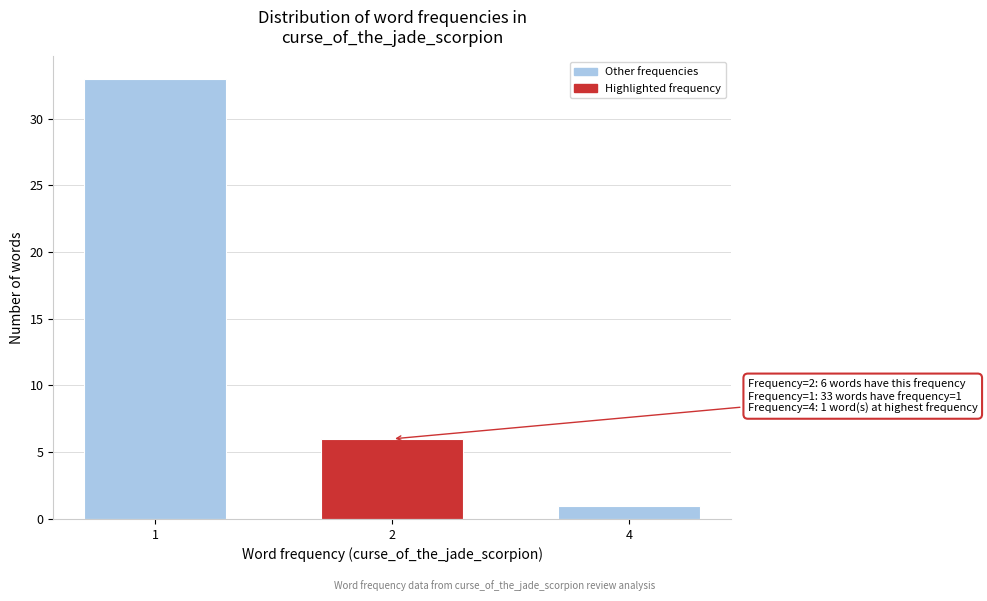

Reading left to right, what are all the values shown in this chart?

33	6	1